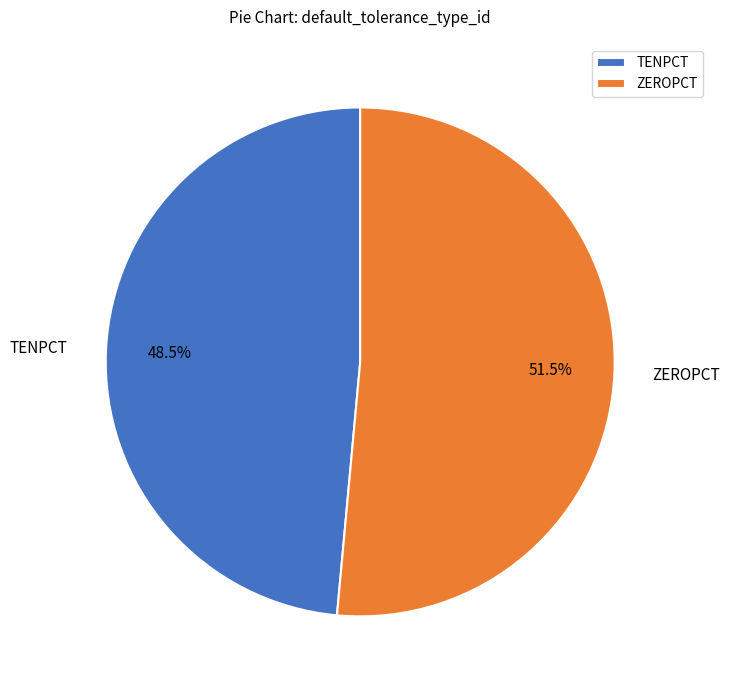

Combined, what portion of the pie is TENPCT and ZEROPCT?

100.0%